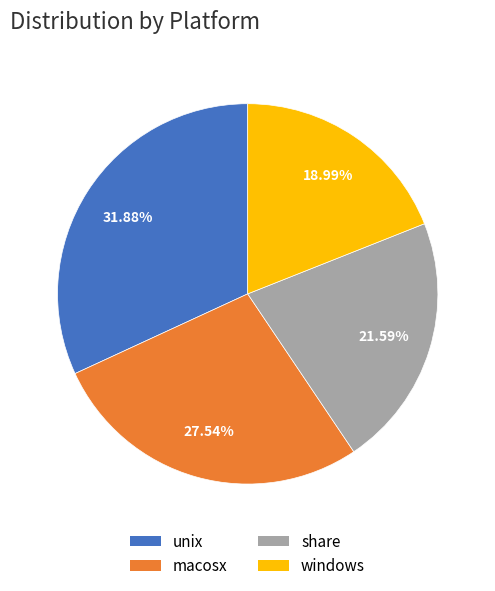

Count the number of slices in the pie.

4